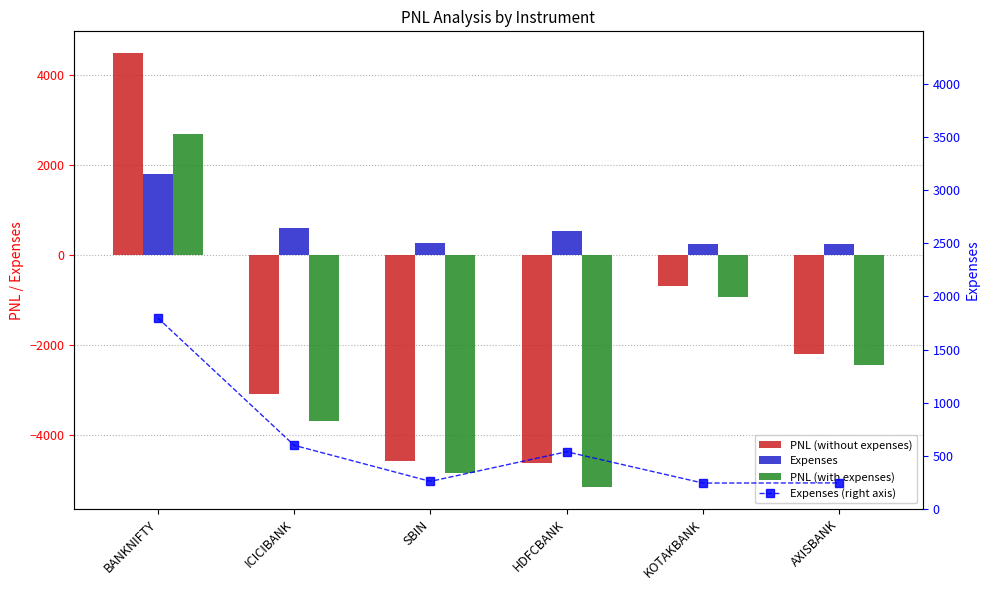

List the series in order of their peak value, highest first.

PNL (without expenses), PNL (with expenses), Expenses, Expenses (right axis)